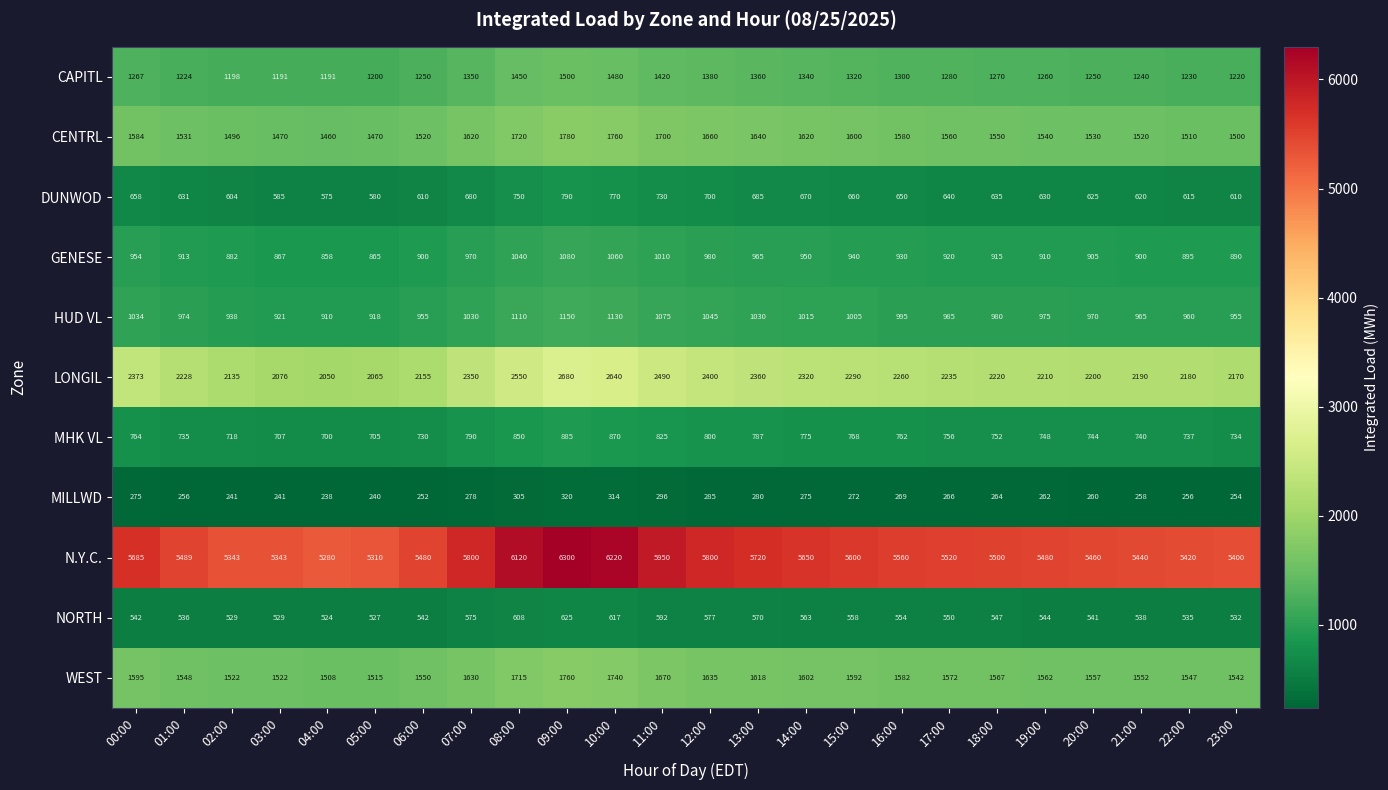

How many distinct data groups are displayed?

11